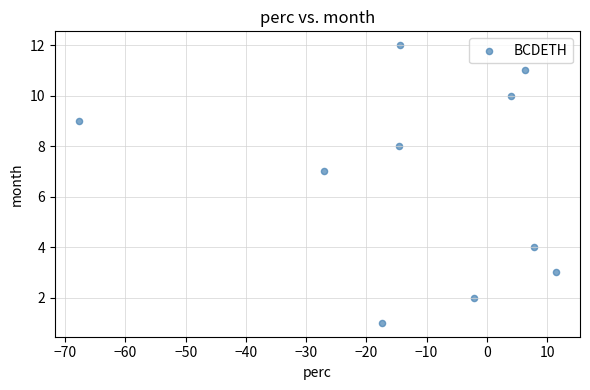

What Y value in the scatter plot is closest to 6?

7